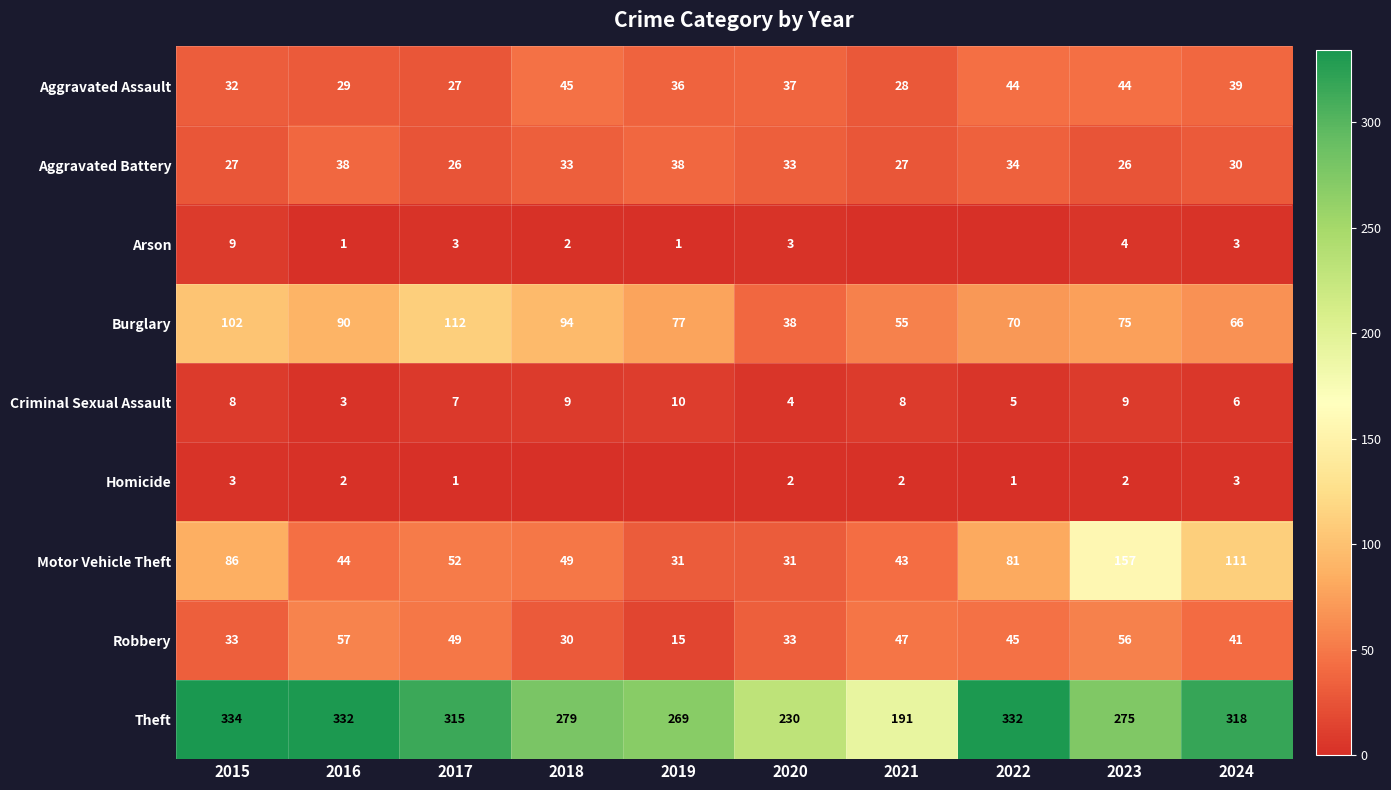

True or false: Motor Vehicle Theft has a value of 31 at 2020.

True